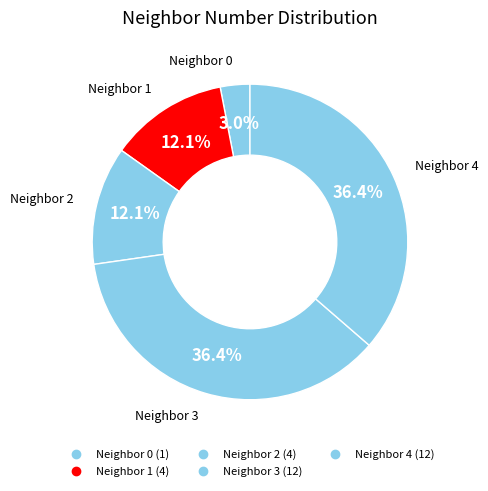

How many segments does this pie chart have?

5